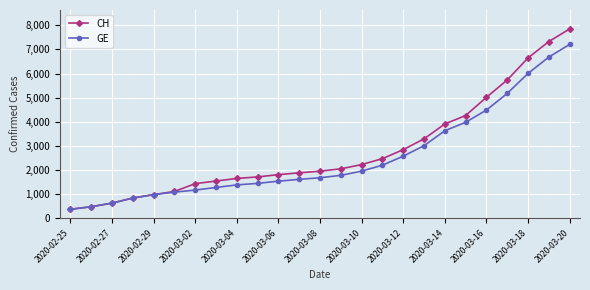

Does the chart display data point markers on the line(s)?

Yes